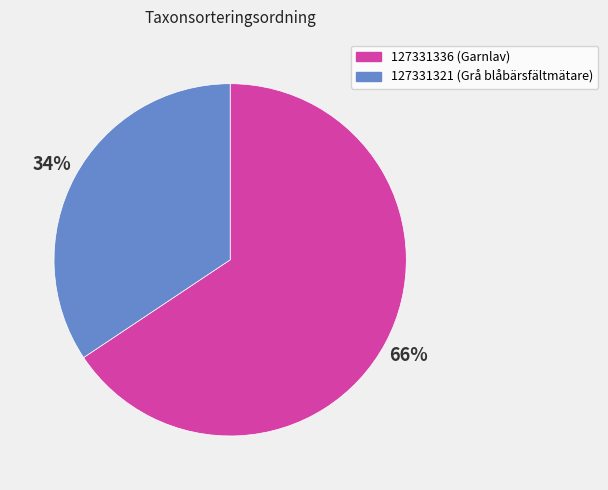

Count the number of slices in the pie.

2